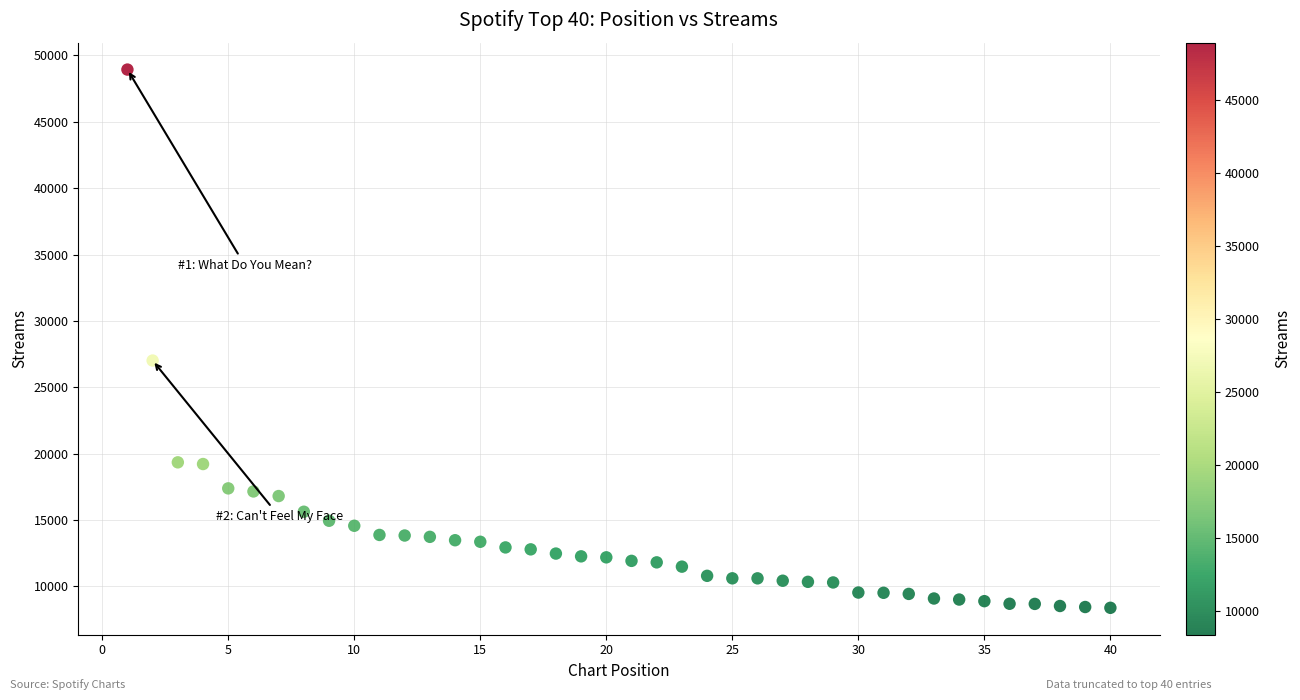

What Y value in the scatter plot is closest to 28659?

27014